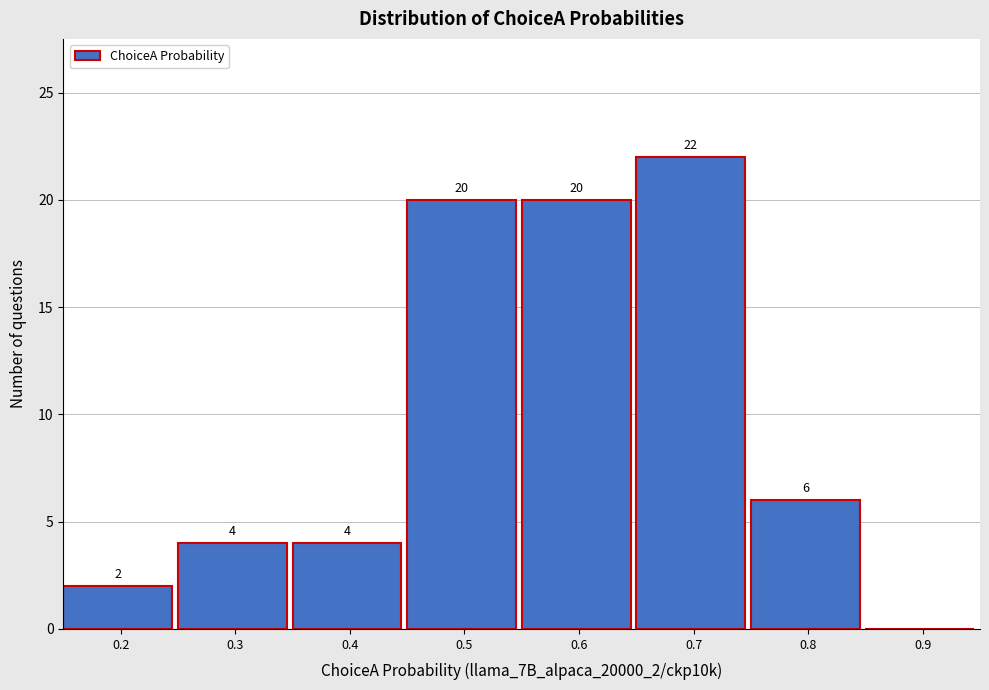

Reading left to right, transcribe all the data shown in this chart.

0.2=2	0.3=4	0.4=4	0.5=20	0.6=20	0.7=22	0.8=6	0.9=0